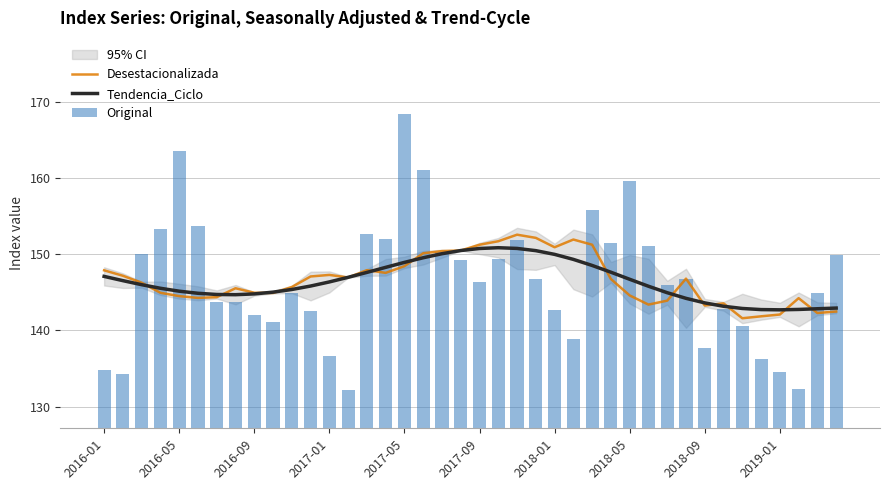

Is it true that Tendencia_Ciclo equals 93.4 at 2016-05?

False